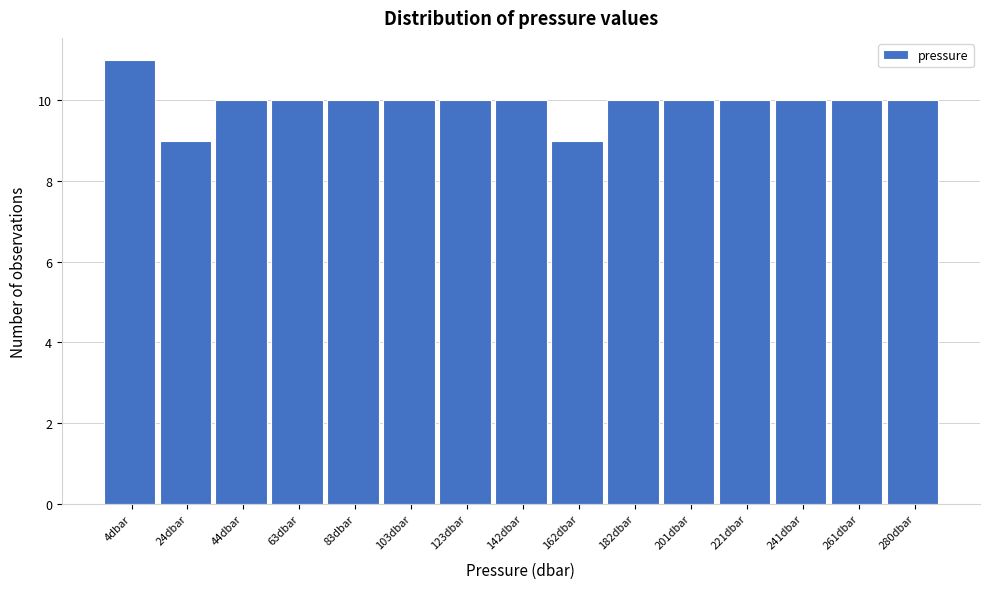

Reading left to right, transcribe all the data shown in this chart.

4dbar=11	24dbar=9	44dbar=10	63dbar=10	83dbar=10	103dbar=10	123dbar=10	142dbar=10	162dbar=9	182dbar=10	201dbar=10	221dbar=10	241dbar=10	261dbar=10	280dbar=10